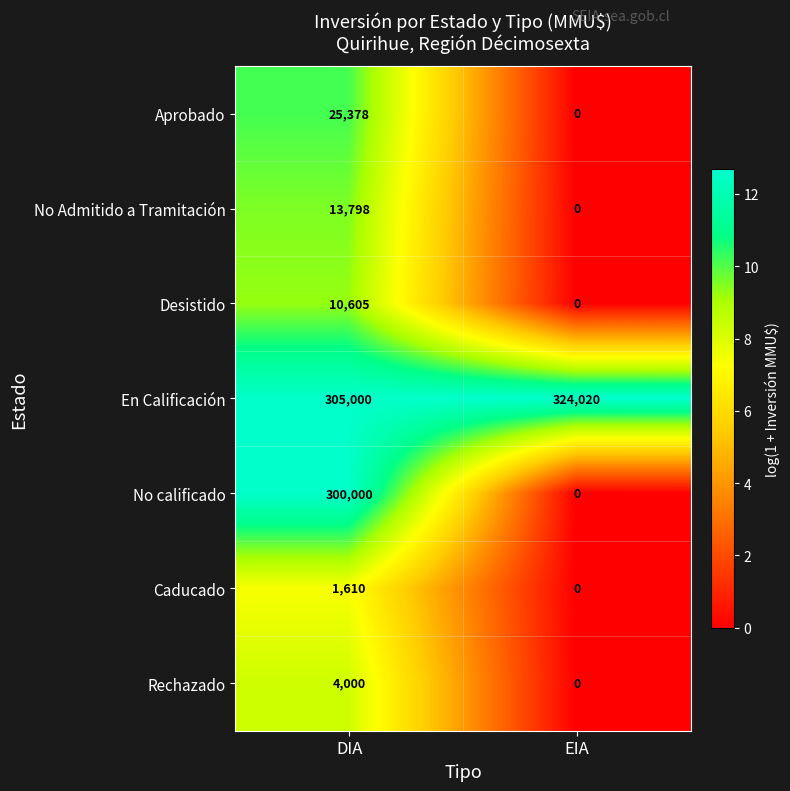

How many series are shown in this chart?

7